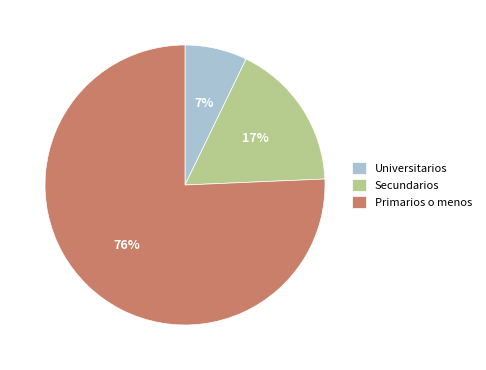

To the nearest percent, what percentage of the pie is Primarios o menos?

76%